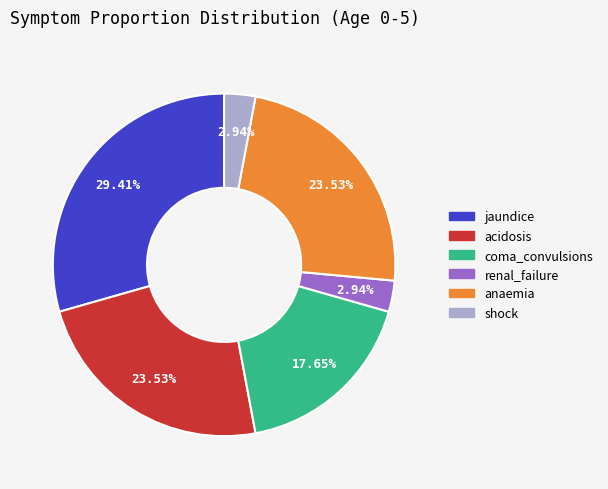

To the nearest percent, what is the difference between the jaundice and acidosis slice percentages?

6%